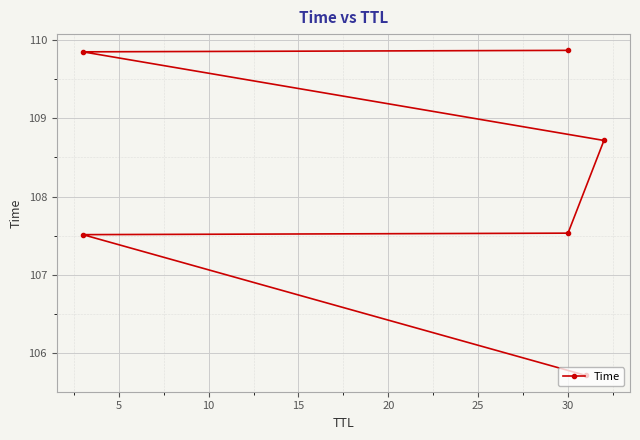

Which has a higher value, 5 or 0?

5